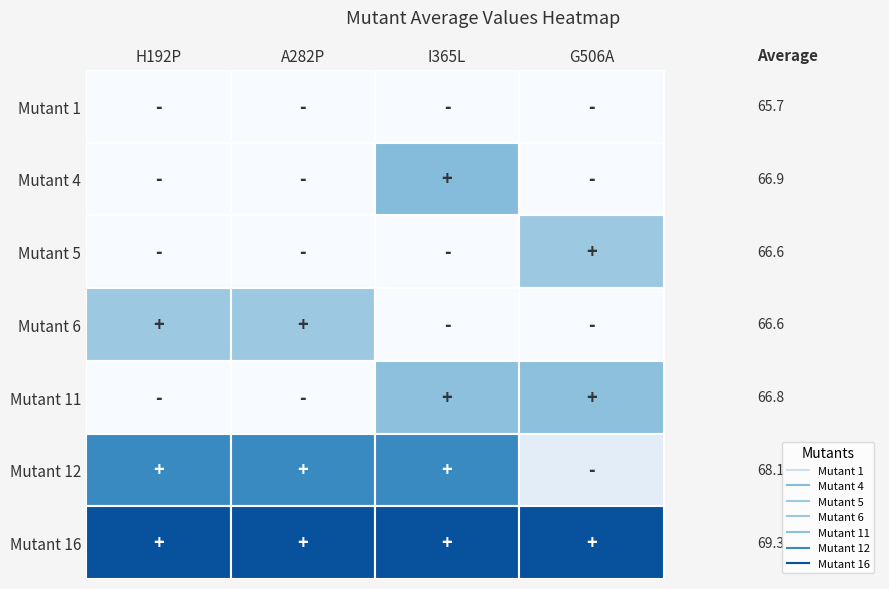

Which category has the lowest value in the Mutant 11 series?

H192P